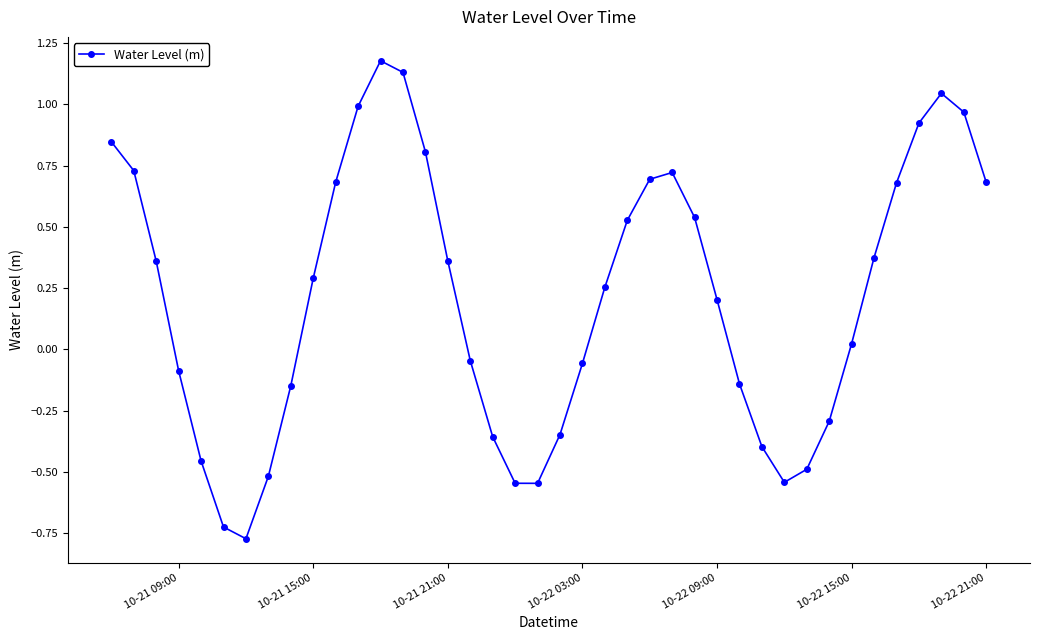

How many values exceed 0?

23